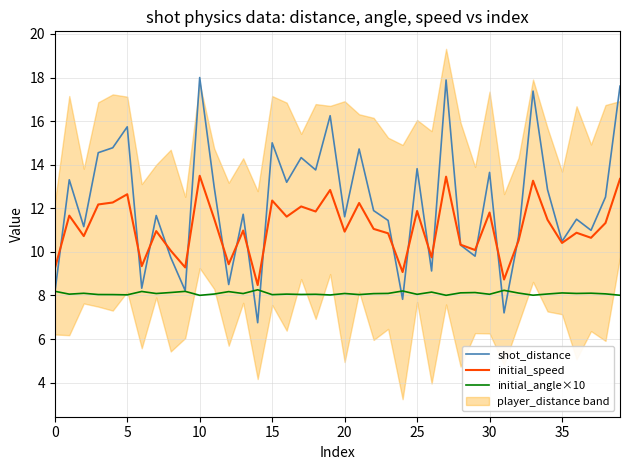

What is the highest value of the initial_angle×10 series?

8.3